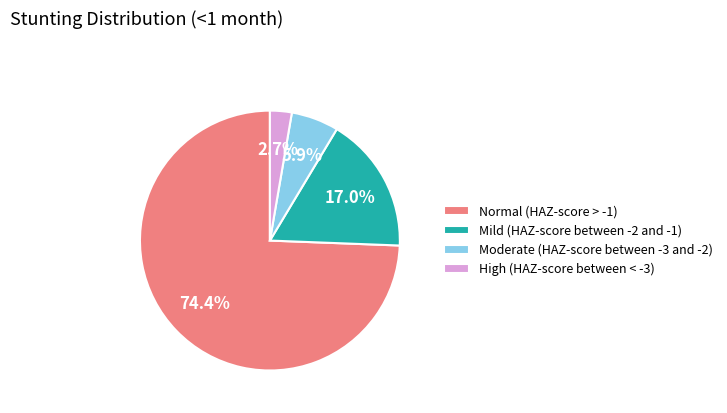

Is it true that Normal (HAZ-score > -1) is 74% of the pie?

True